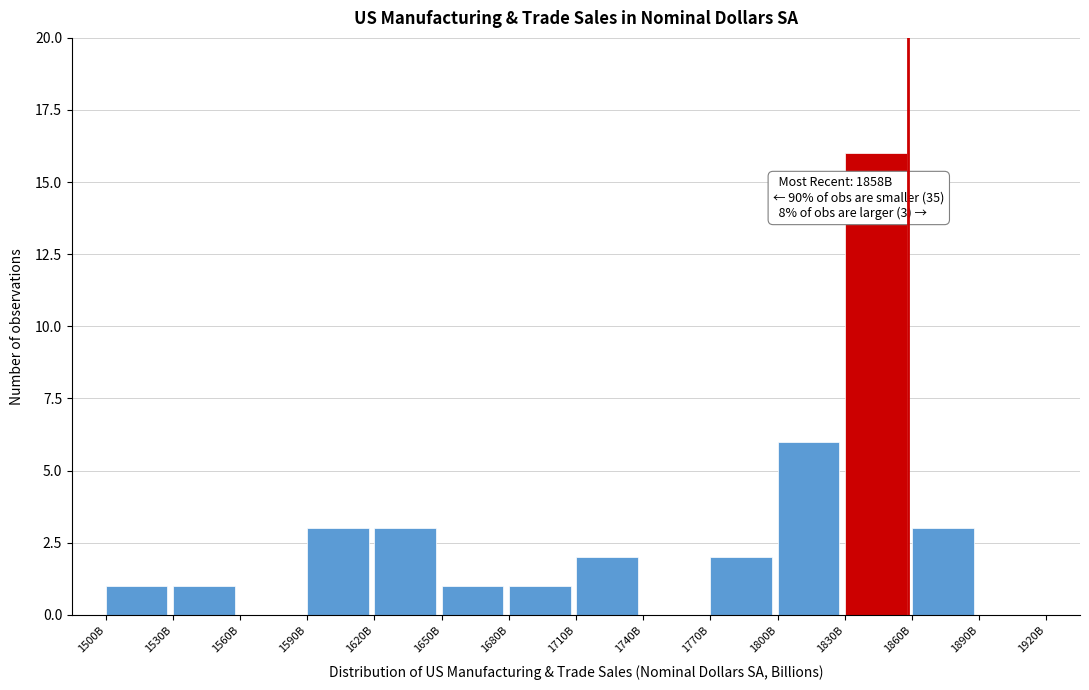

Reading right to left, transcribe all the data shown in this chart.

1890B=0	1860B=3	1830B=16	1800B=6	1770B=2	1740B=0	1710B=2	1680B=1	1650B=1	1620B=3	1590B=3	1560B=0	1530B=1	1500B=1